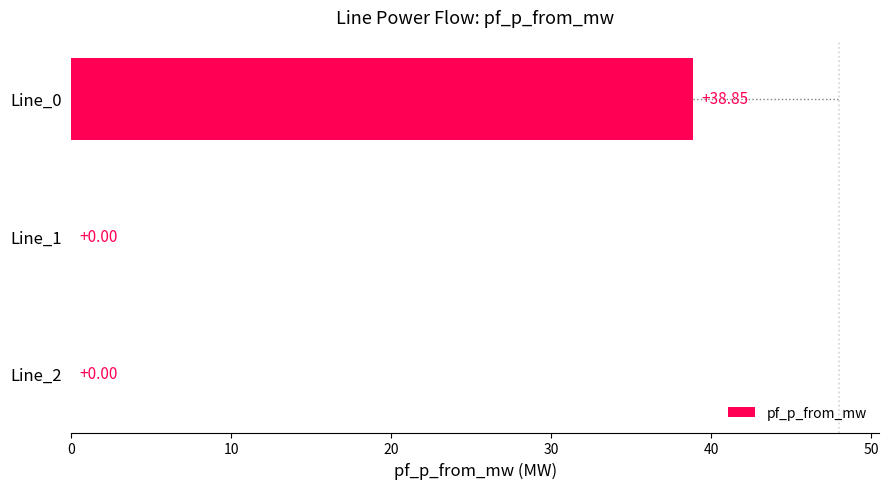

Which has a higher value, Line_0 or Line_2?

Line_0